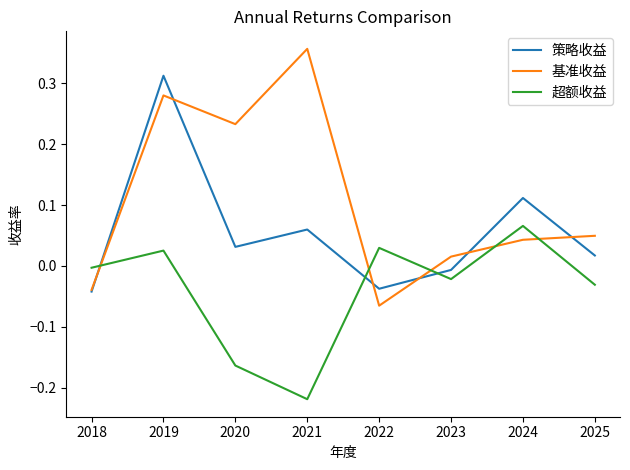

How many positive values does the 策略收益 series have?

5